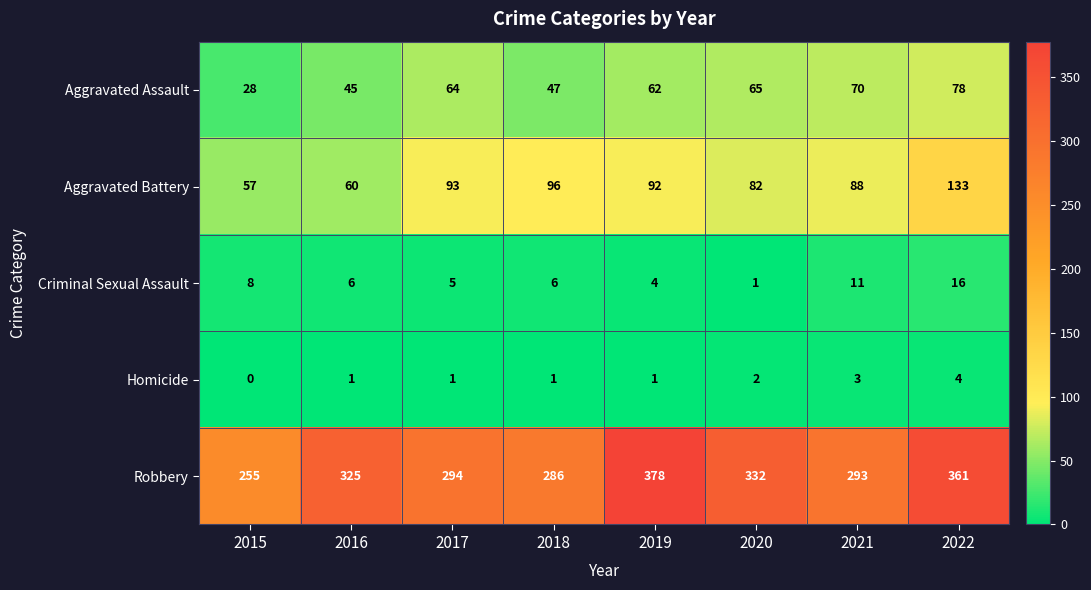

Is it true that Aggravated Battery equals 92 at 2019?

True